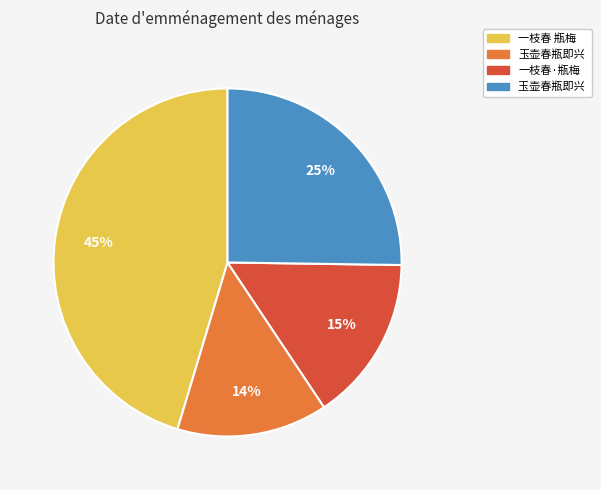

Is there any slice that represents more than half of the pie?

No